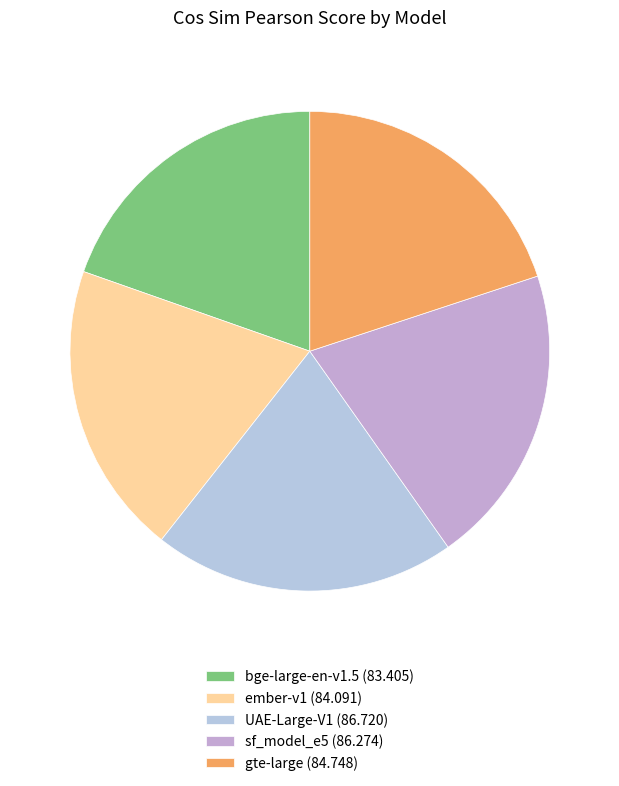

What is the smallest slice in the pie chart?

bge-large-en-v1.5